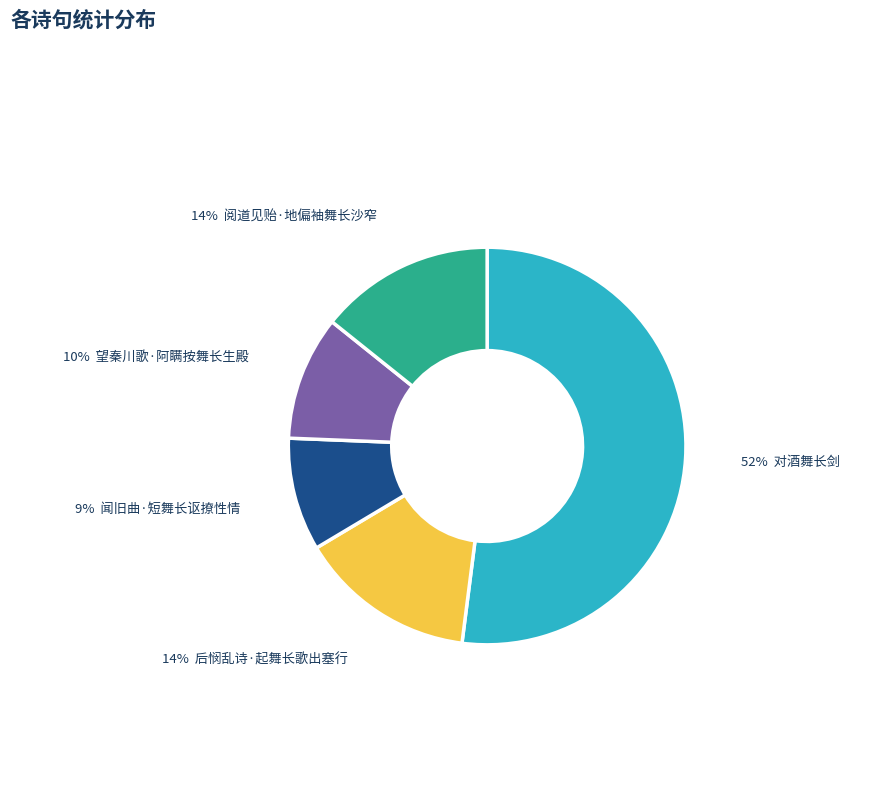

To the nearest percent, what is the average slice percentage?

20%